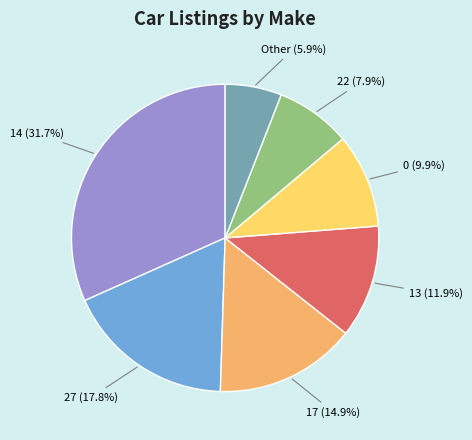

Does 17 represent more than half of the total?

No